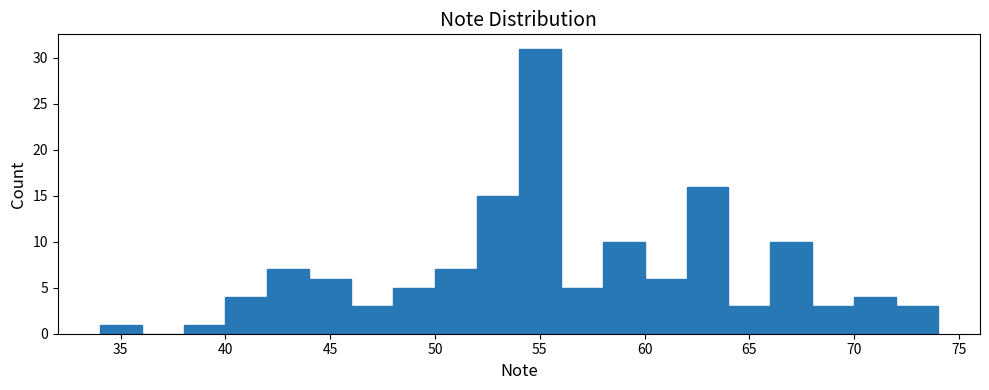

Which range on the x-axis has the tallest bar?

54 to 56